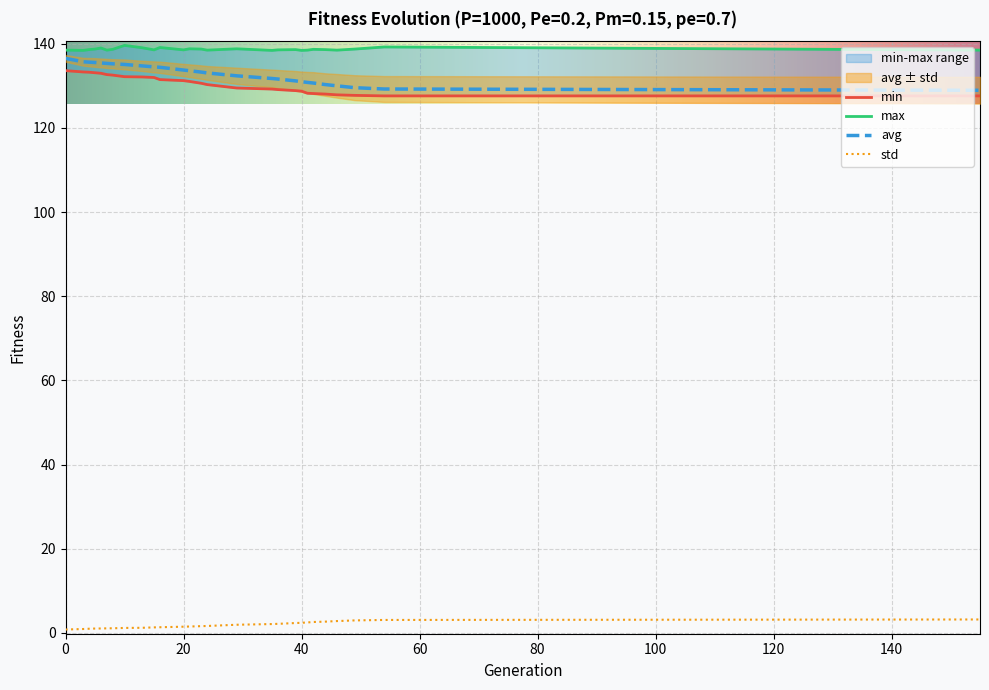

What value does the avg series have at 16?

134.4